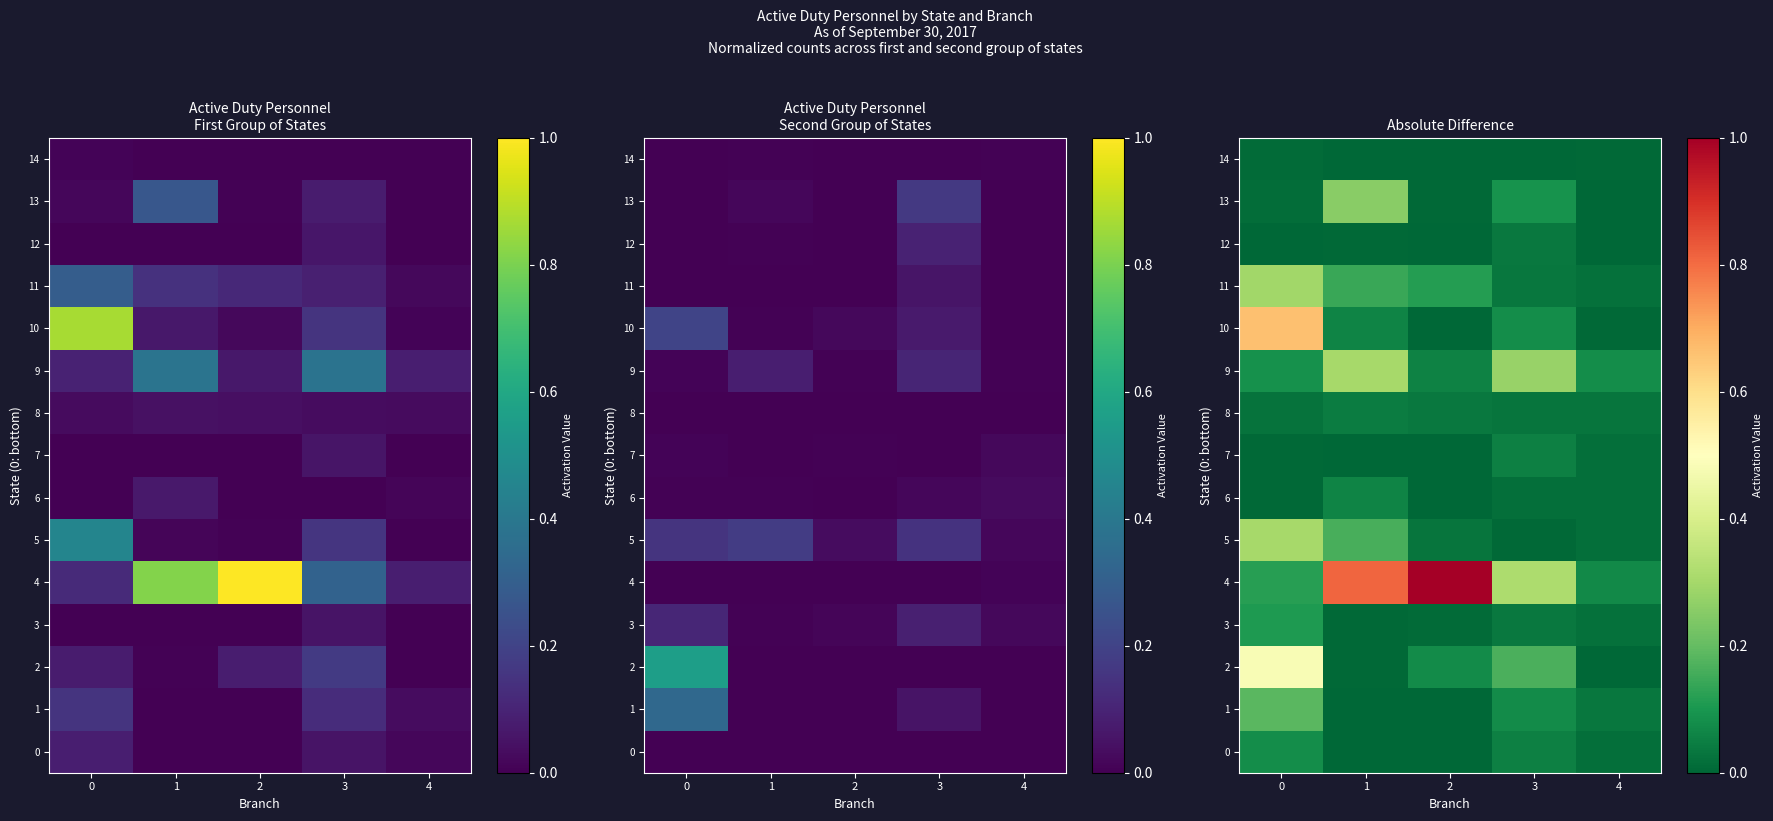

Count the number of data series in this chart.

15